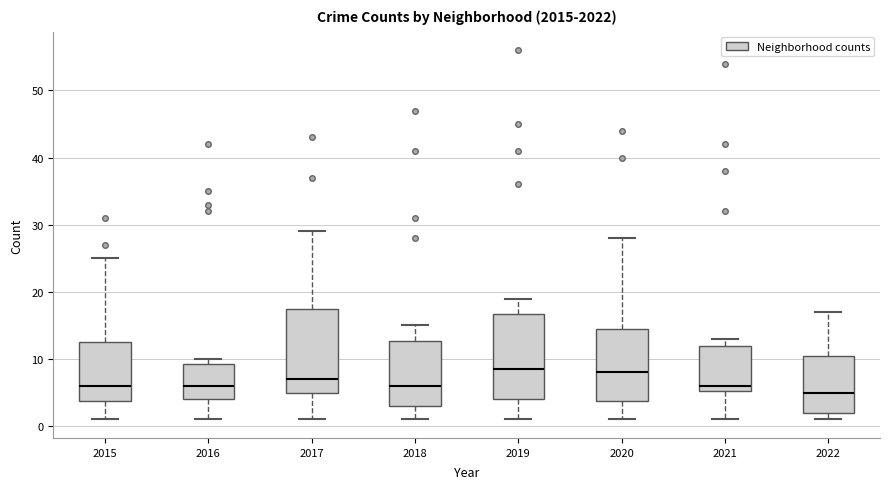

Reading left to right, read every box against the y-axis: the position of its median line, the range the box covers, and the ends of its whiskers. The values are not printed on the chart, so give them approximately, as read against the axis.

2015: median 6, box 4 to 13, whiskers 1 to 25
2016: median 6, box 4 to 9, whiskers 1 to 10
2017: median 7, box 5 to 18, whiskers 1 to 29
2018: median 6, box 3 to 13, whiskers 1 to 15
2019: median 9, box 4 to 17, whiskers 1 to 19
2020: median 8, box 4 to 15, whiskers 1 to 28
2021: median 6, box 5 to 12, whiskers 1 to 13
2022: median 5, box 2 to 11, whiskers 1 to 17